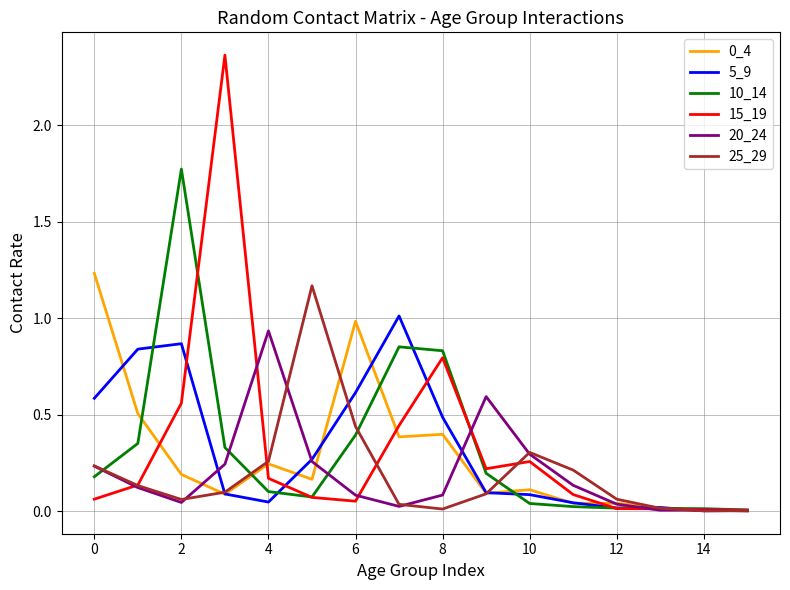

Which series has the largest range (max minus min)?

15_19